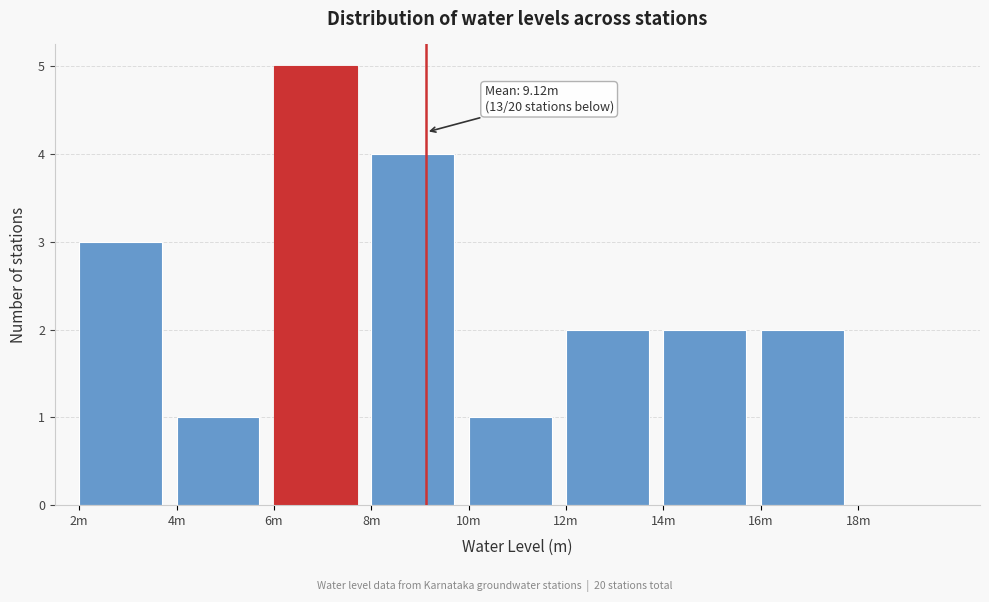

Reading left to right, extract all data points from this chart.

2m=3	4m=1	6m=5	8m=4	10m=1	12m=2	14m=2	16m=2	18m=0